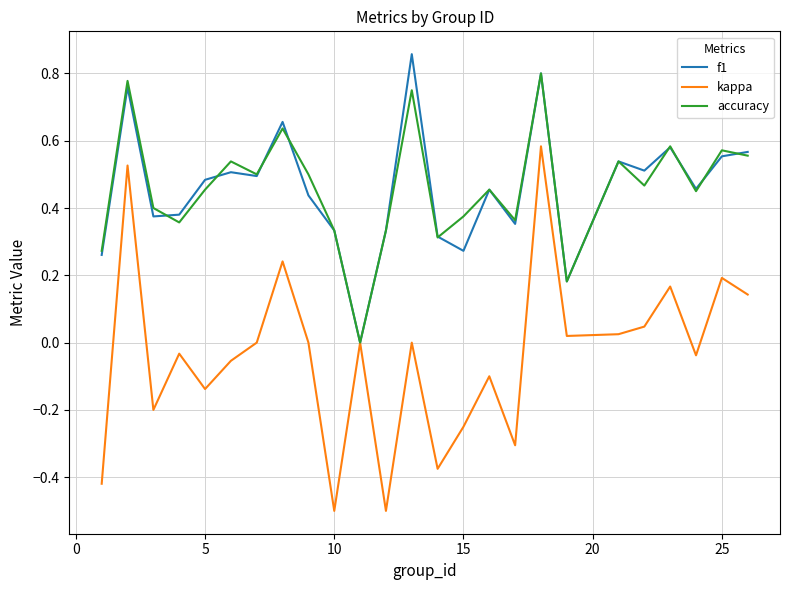

Which series has the widest spread of values?

kappa